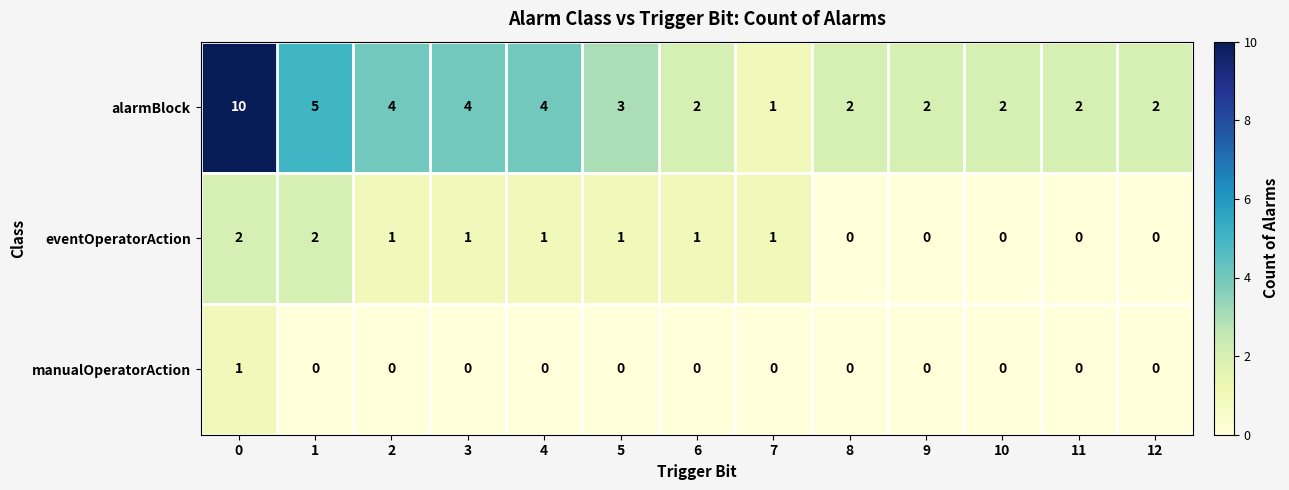

Rank the series at 0 from lowest to highest value.

manualOperatorAction, eventOperatorAction, alarmBlock